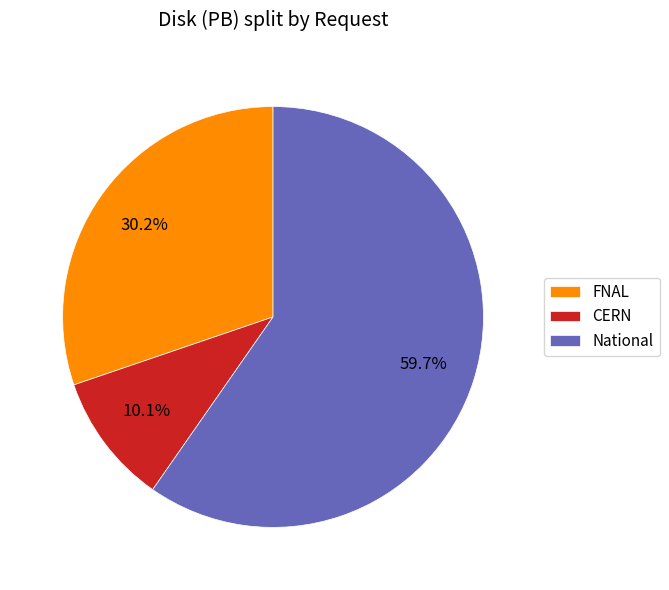

To the nearest percent, what is the combined percentage of FNAL and National?

90%